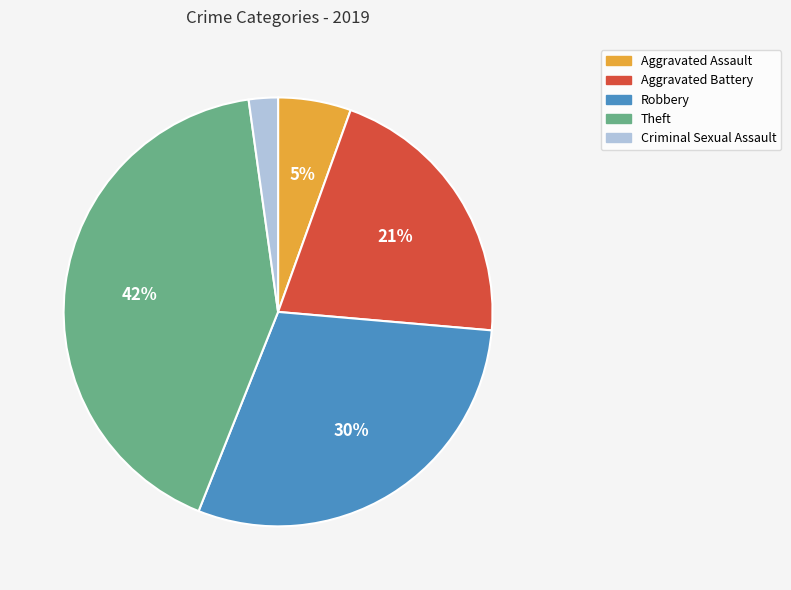

To the nearest percent, what is the difference between the largest and smallest slice percentages?

40%